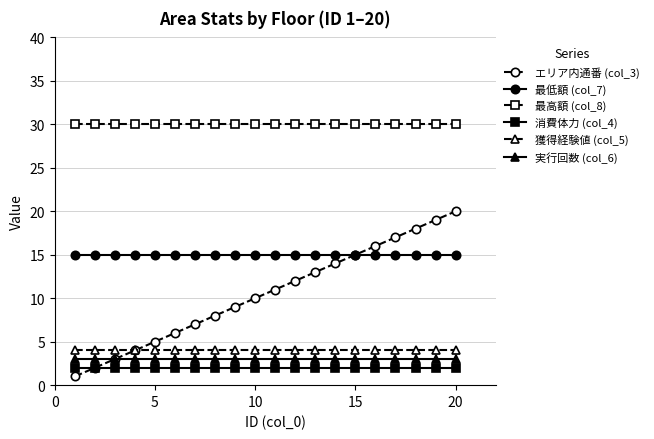

True or false: 最高額 (col_8) and エリア内通番 (col_3) intersect in this chart.

False